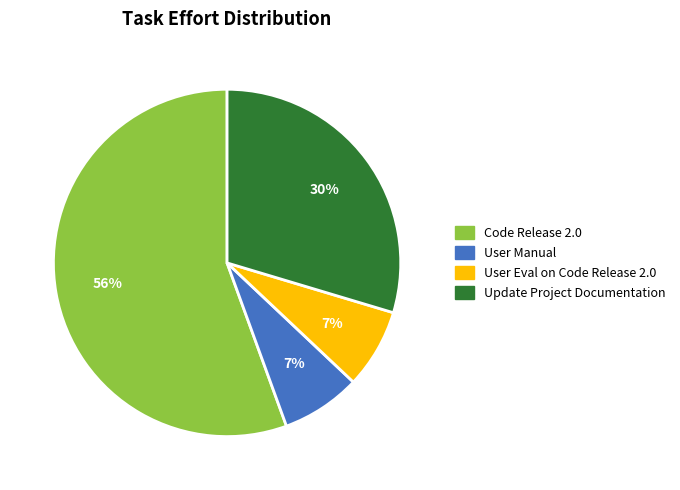

To the nearest percent, what portion does Code Release 2.0 represent?

56%